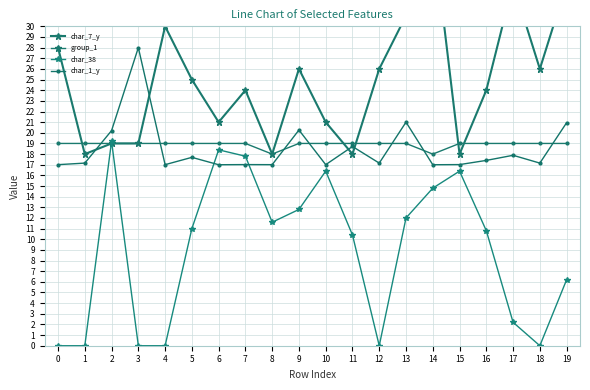

What is the sum of the char_1_y values at 4 and 10?

34.0